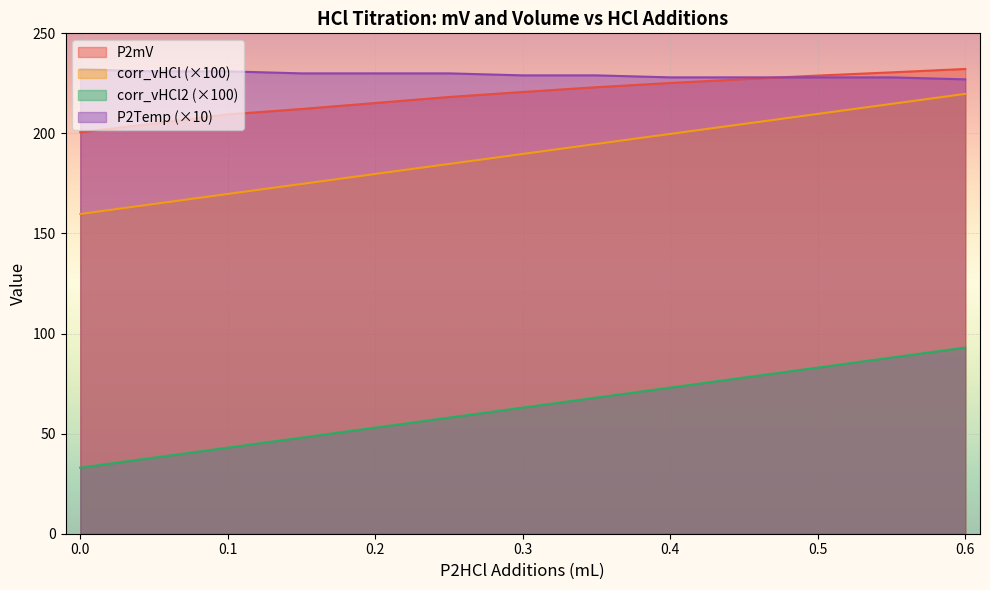

At which category is the sum across all series the highest?

0.6